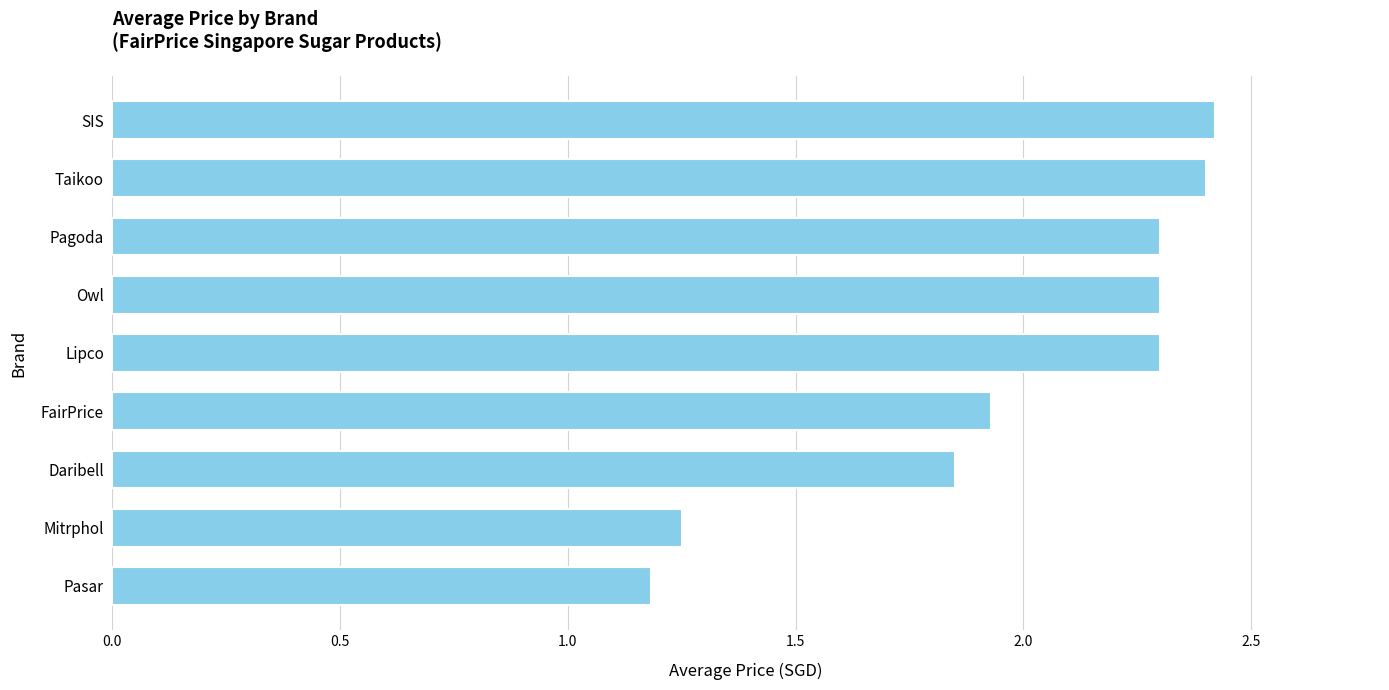

The chart shows a value of 1.3 at FairPrice. True or false?

False